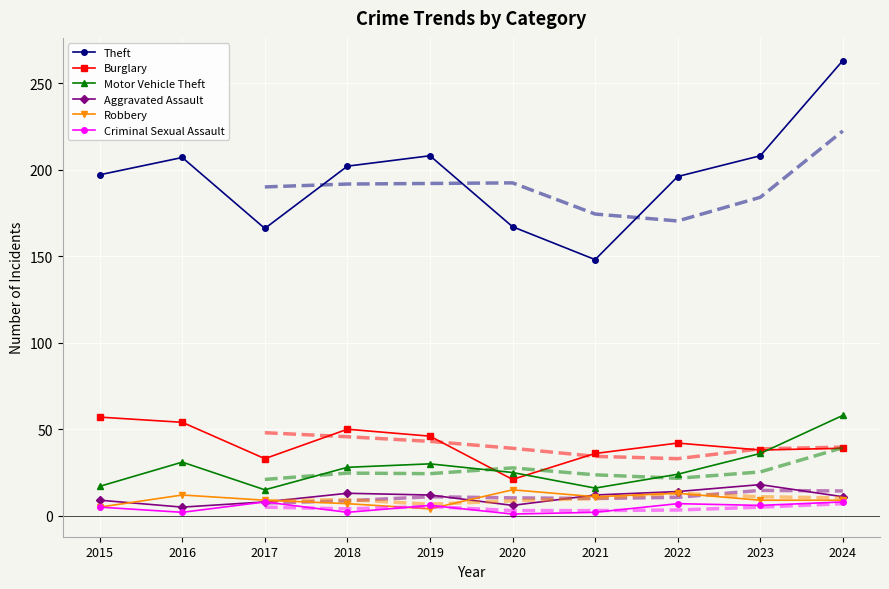

Between 2022 and 2017, which is larger?

2022